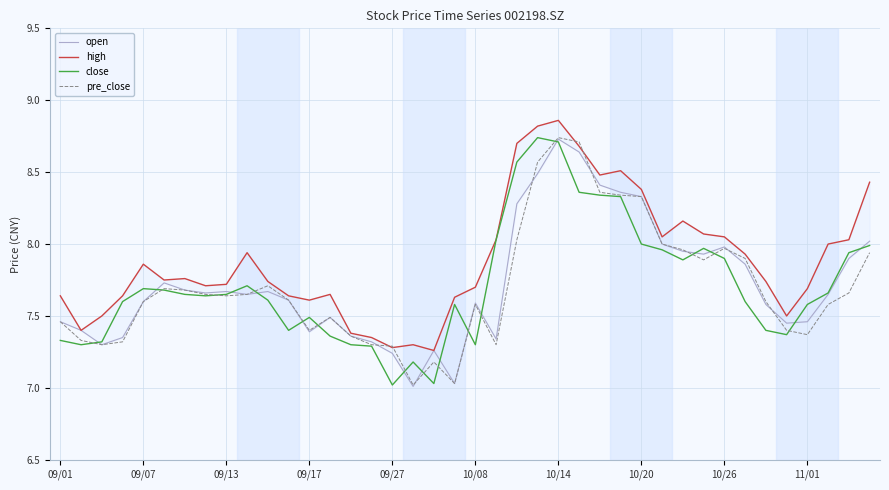

What is the maximum value for high?

8.9